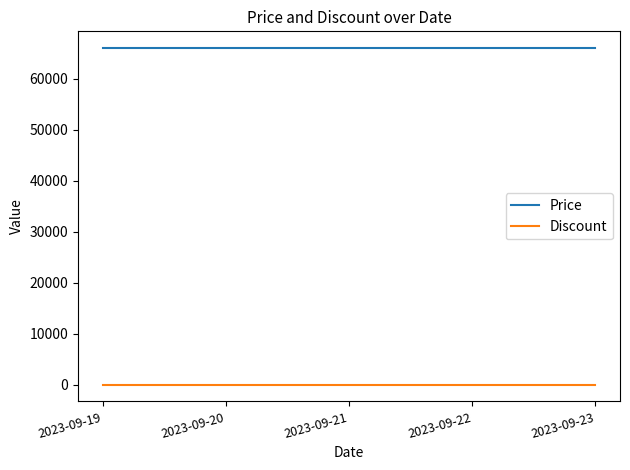

What is the maximum value shown in the chart?

66000